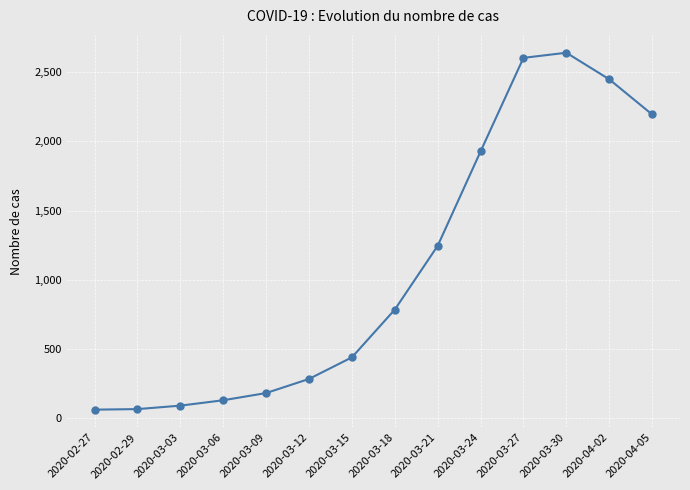

What is the label of the 12th point from the right?

2020-03-03